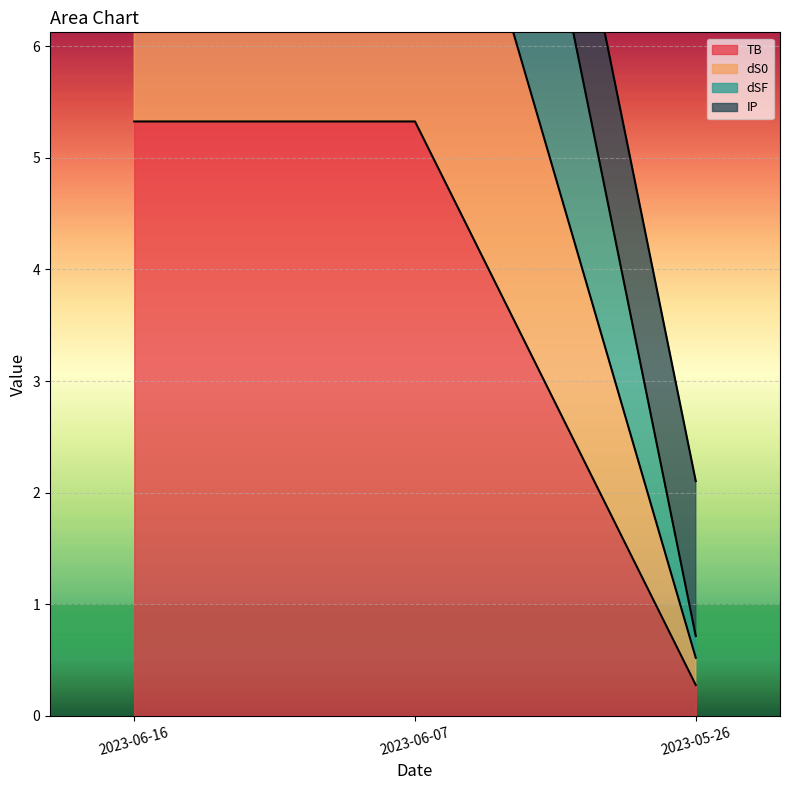

Where does the TB series first go above 5?

2023-06-16